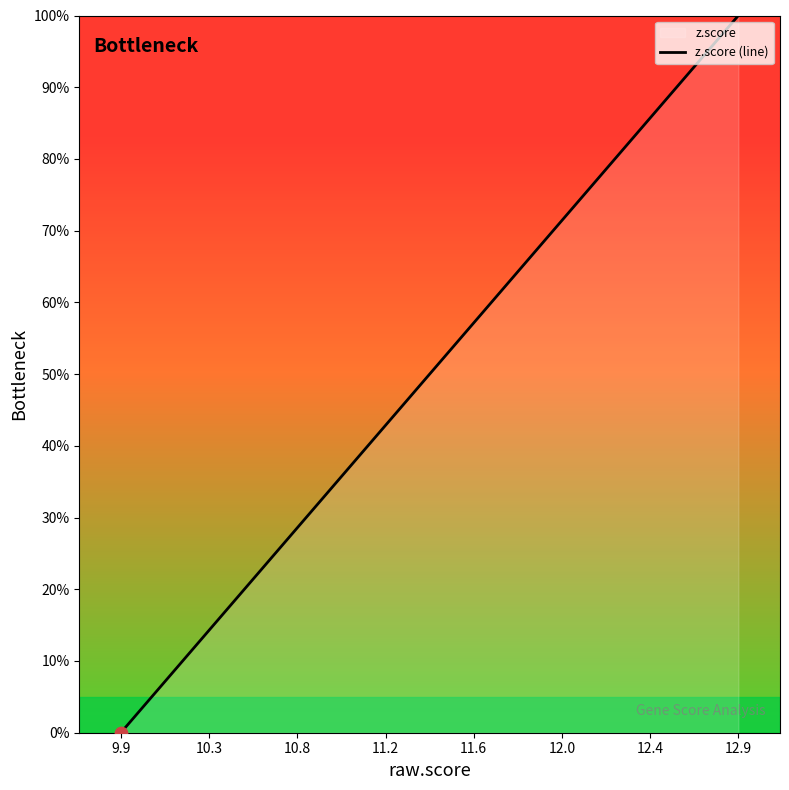

What is the change in value from 9.9 to 12.9?

+100.0